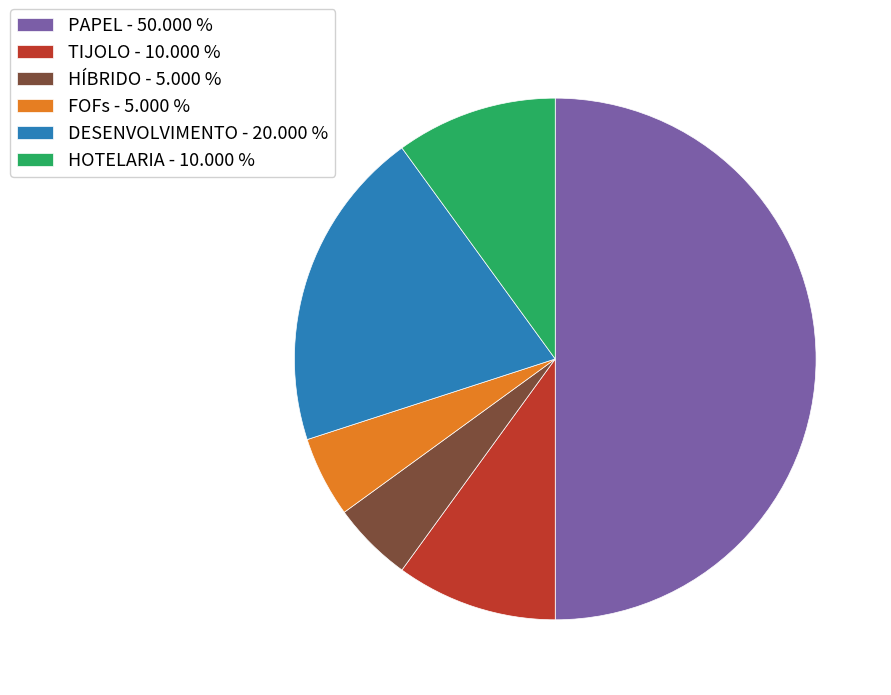

How many slices are in this pie chart?

6